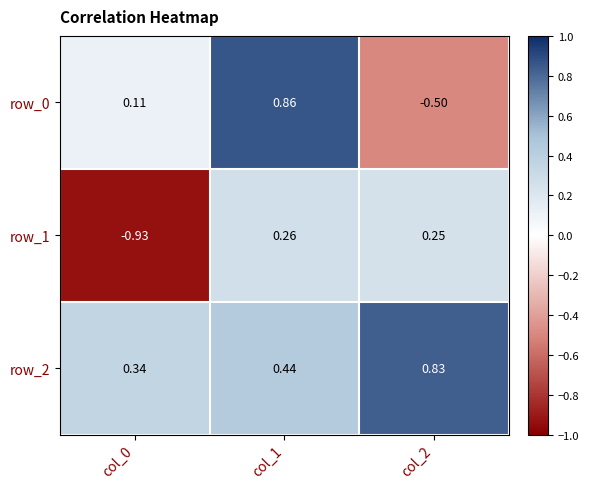

Rank the series at col_1 from highest to lowest value.

row_0, row_2, row_1